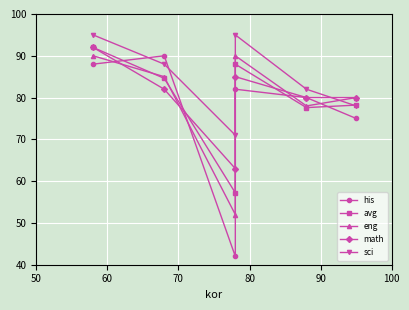

Which series has the widest spread of values?

his